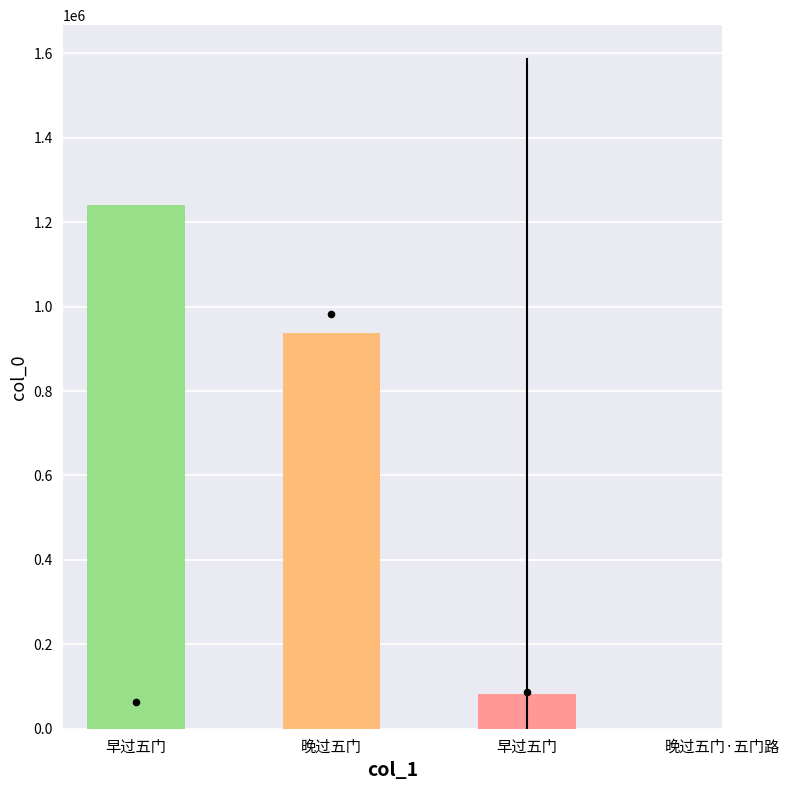

Which has a higher value, 早过五门 or 晚过五门?

早过五门